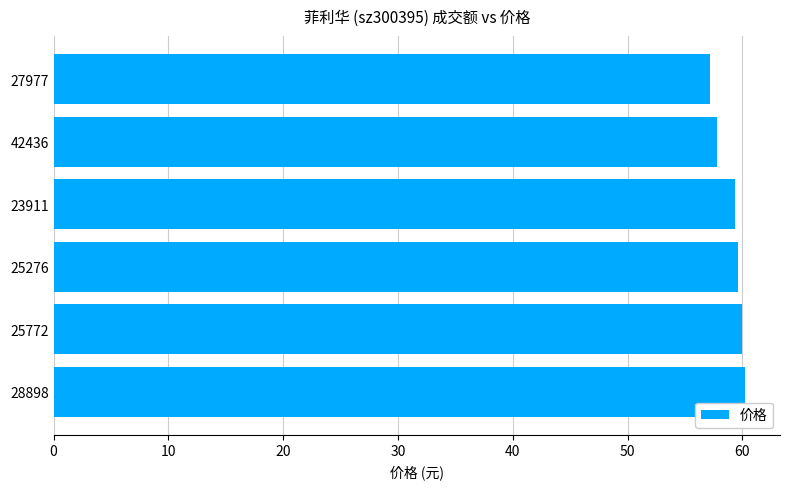

What is the greatest value displayed?

60.3